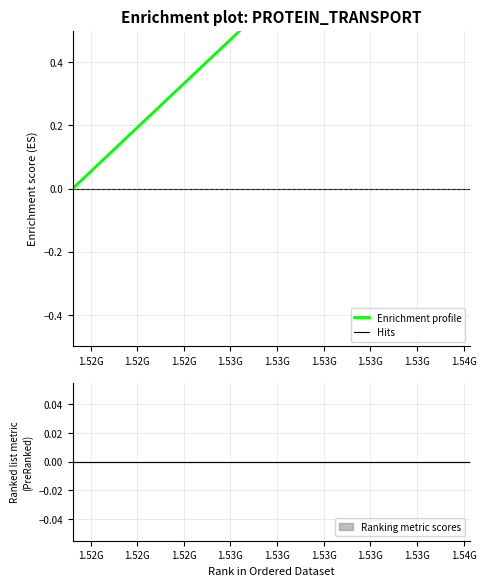

Between 1.52G and 1.52G, which is larger?

1.52G